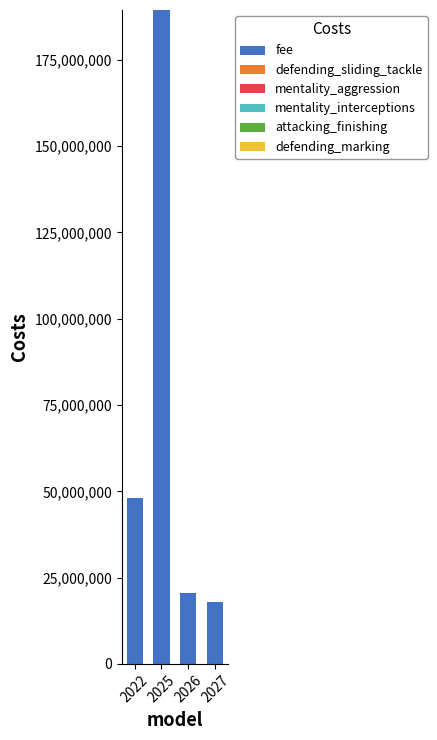

What is the maximum value for fee?

189430000